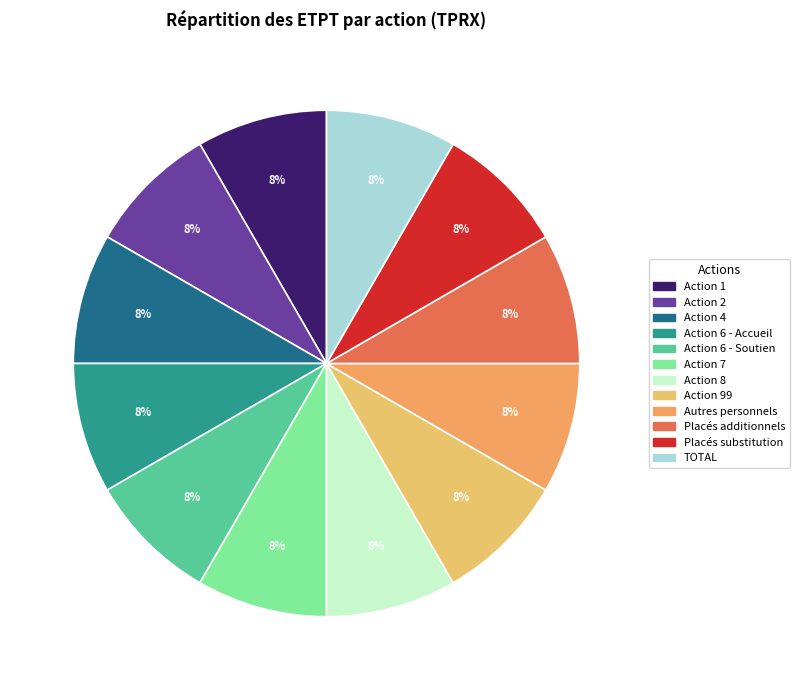

How many slices are in this pie chart?

12